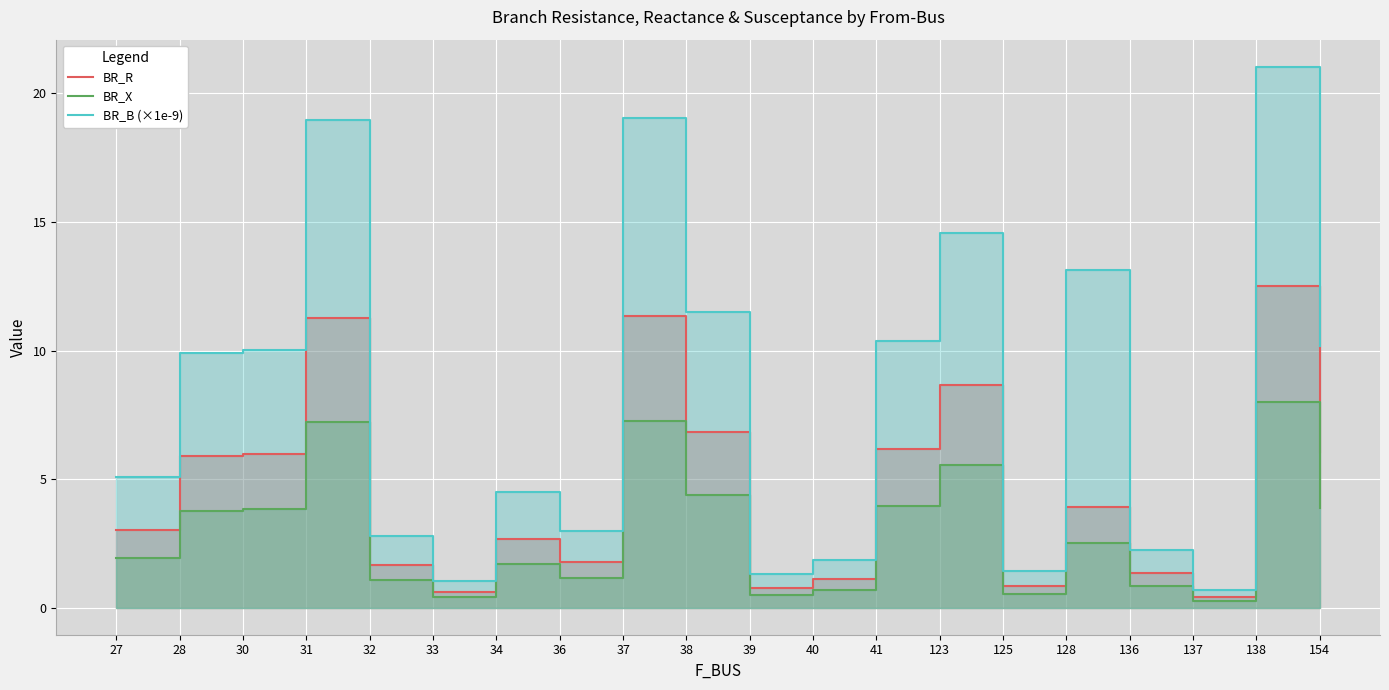

Which label corresponds to the smallest value in the chart?

137